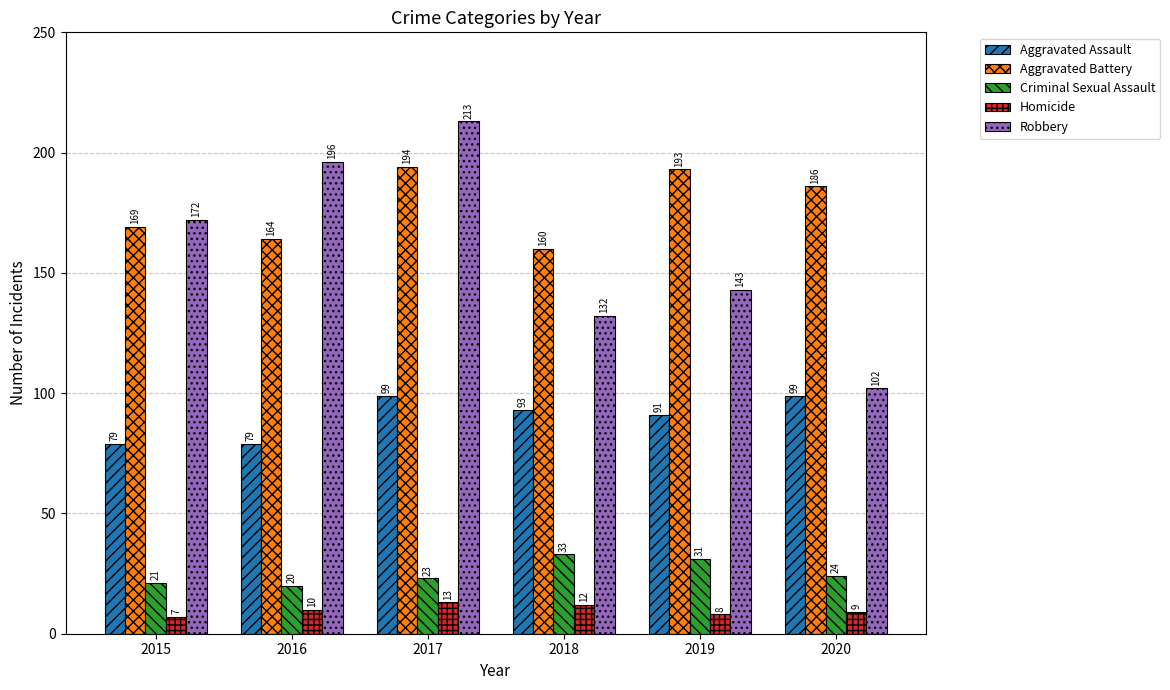

How many bars are there in each group?

5